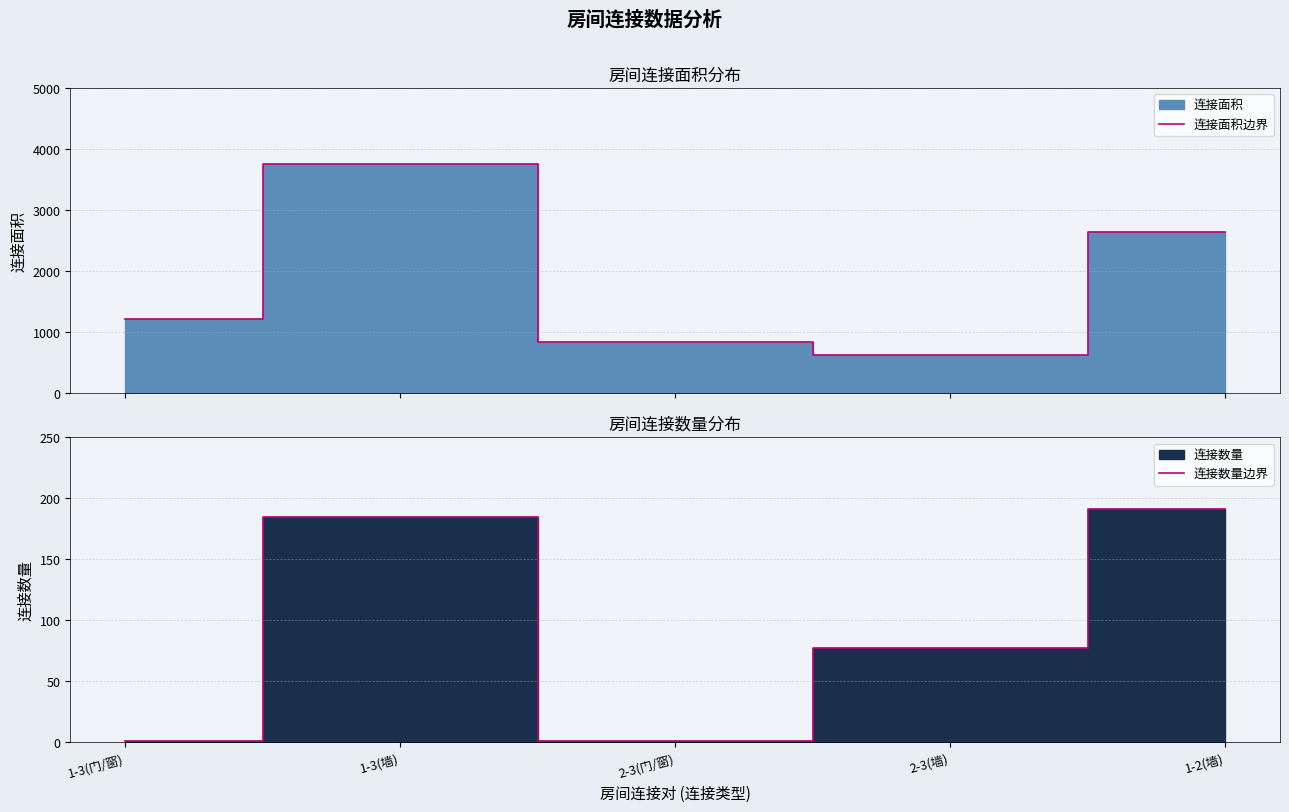

At which label does 连接数量边界 reach its peak?

1-2(墙)